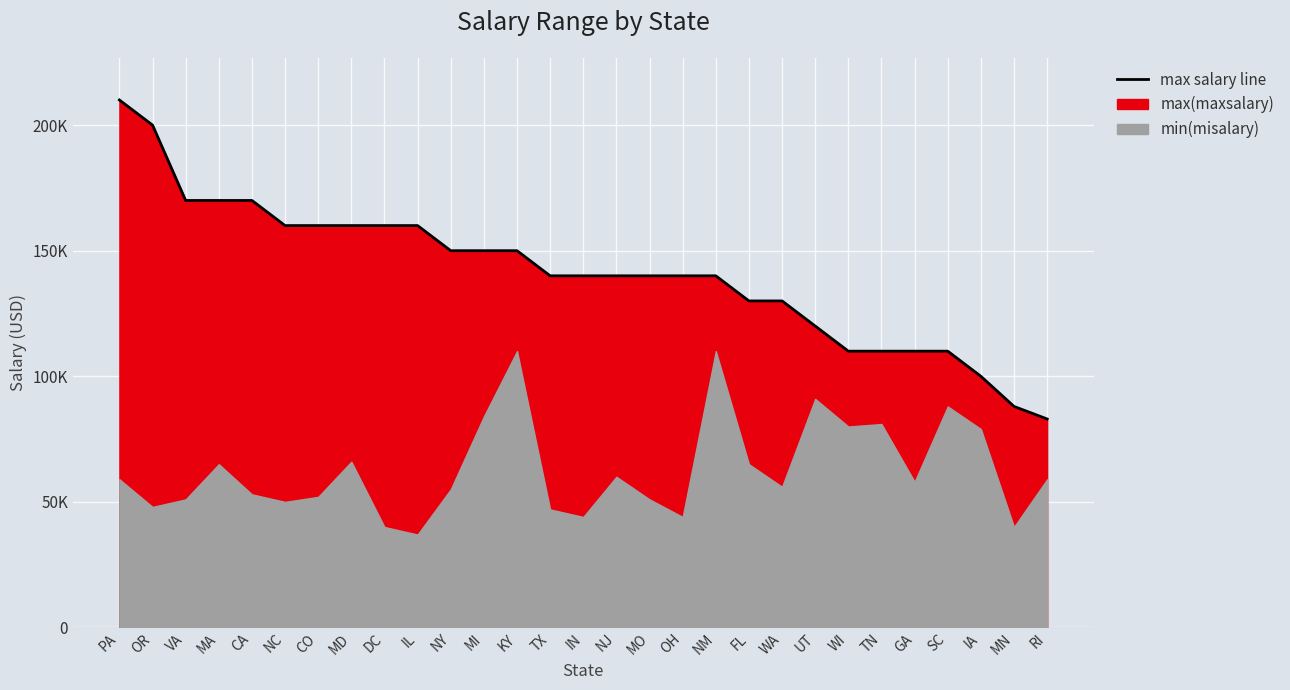

What is the sum of the values at CA and NM?

310000